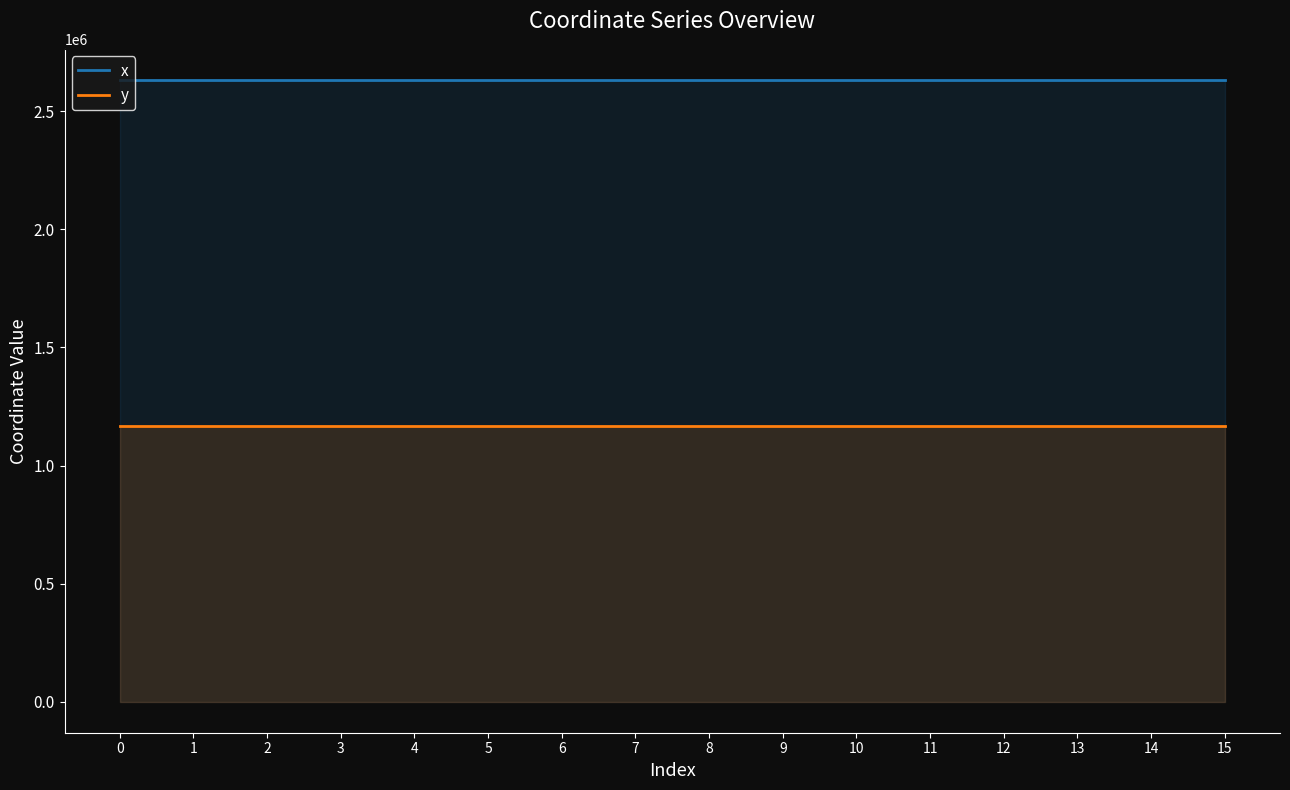

How many categories are shown in the chart?

16